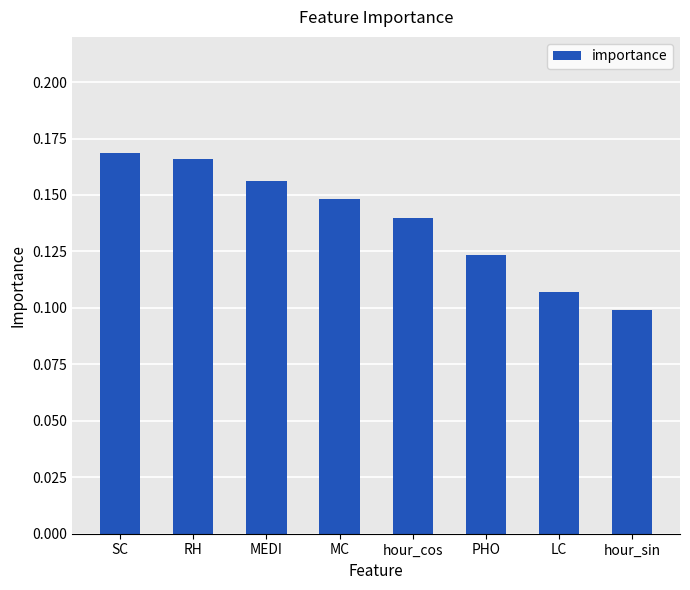

What is the label of the 8th bar from the right?

SC